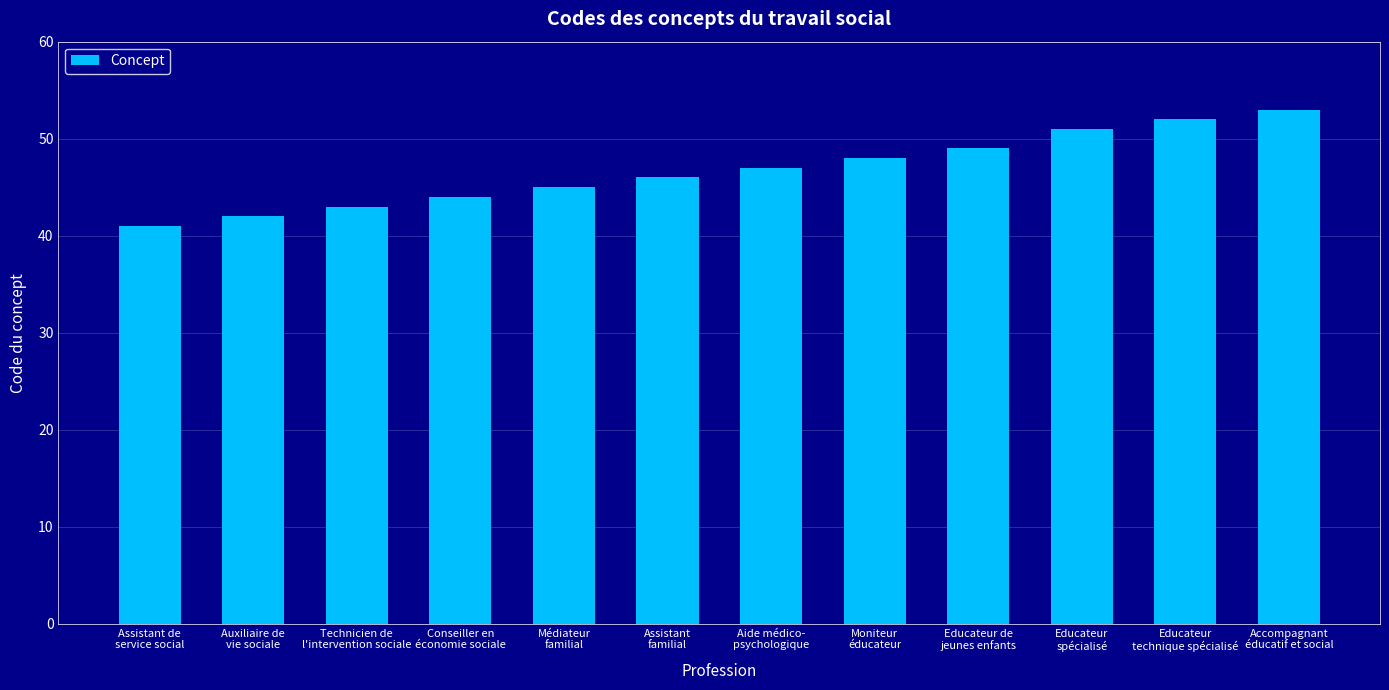

List the labels in order of value, smallest first.

Assistant de
service social, Auxiliaire de
vie sociale, Technicien de
l'intervention sociale, Conseiller en
économie sociale, Médiateur
familial, Assistant
familial, Aide médico-
psychologique, Moniteur
éducateur, Educateur de
jeunes enfants, Educateur
spécialisé, Educateur
technique spécialisé, Accompagnant
éducatif et social